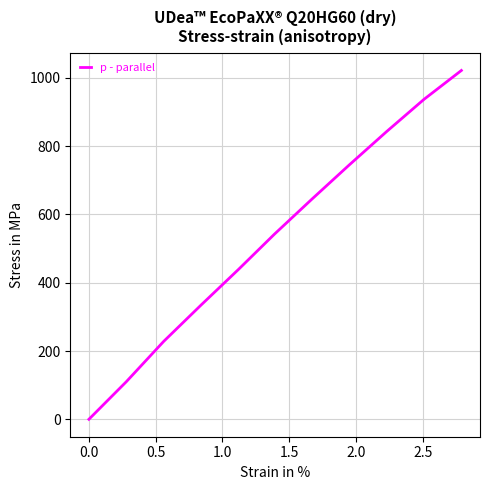

What is the maximum value shown in the chart?

1022.0